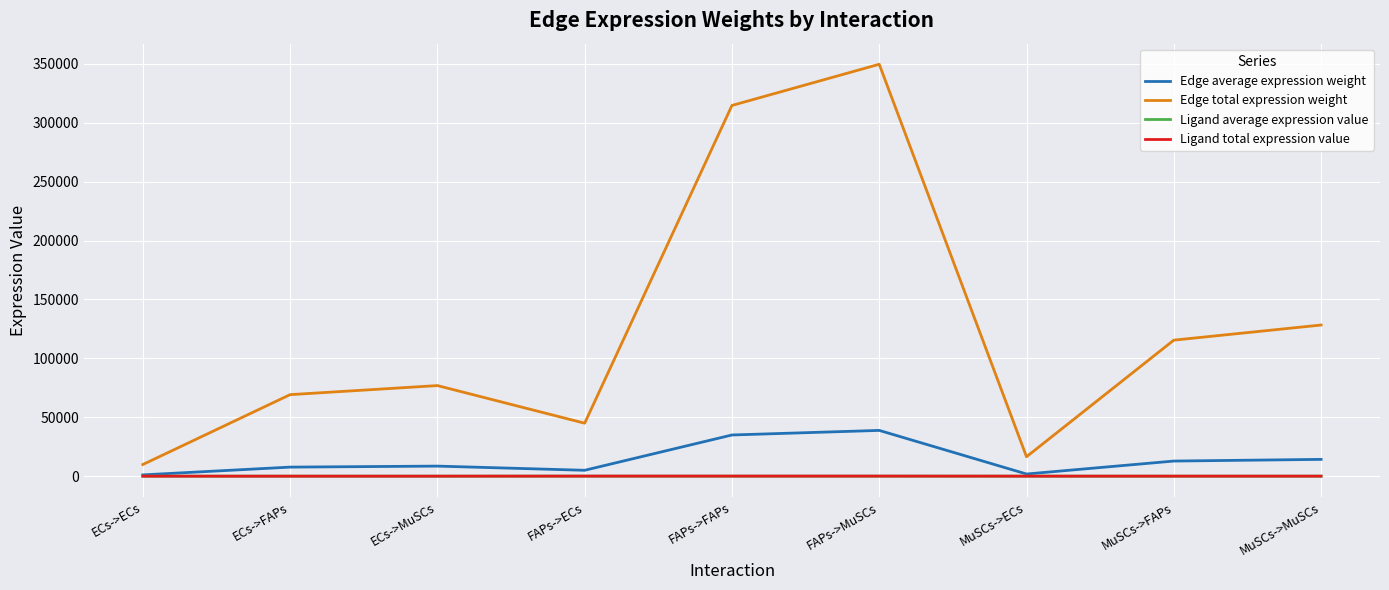

True or false: Edge total expression weight and Edge average expression weight intersect in this chart.

False